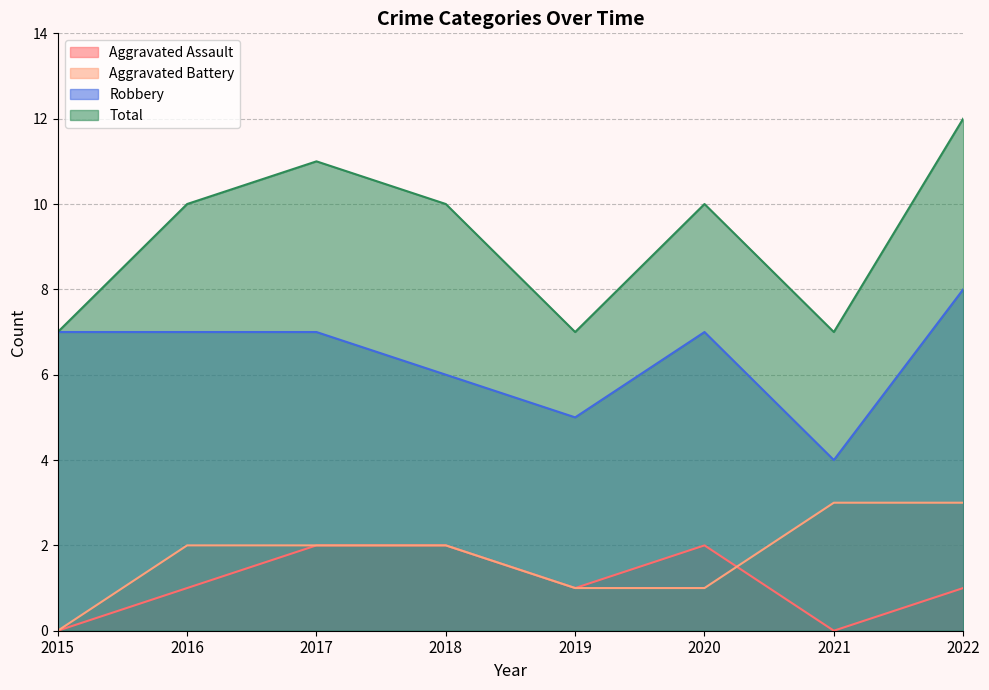

At which category does Total reach its first local valley?

2019